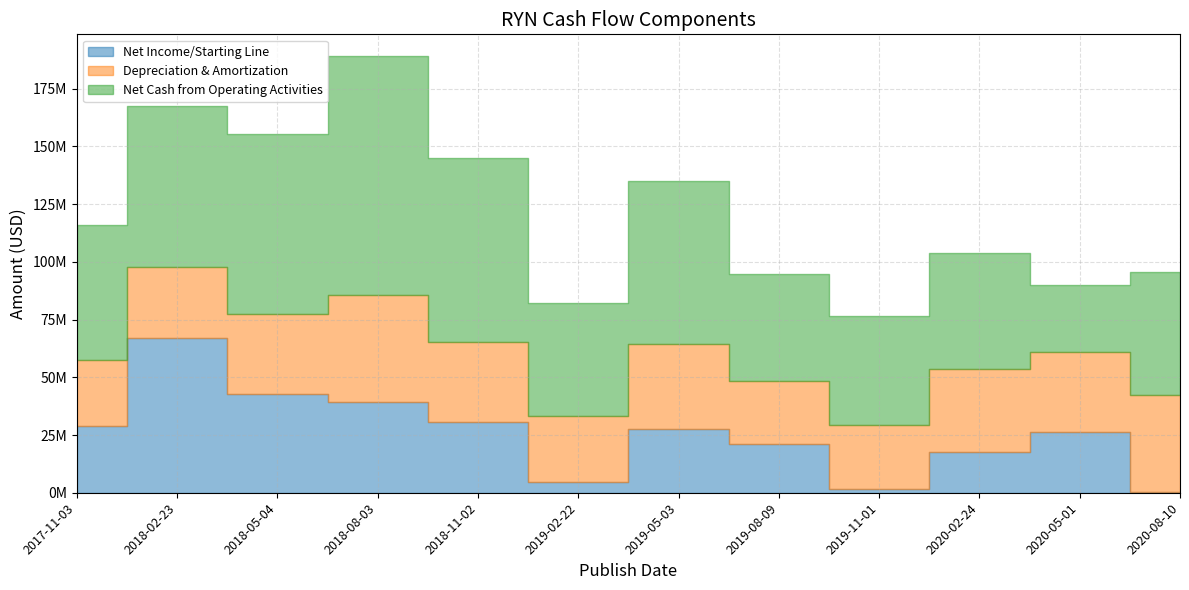

At which category does the chart reach its peak across all series?

2018-08-03